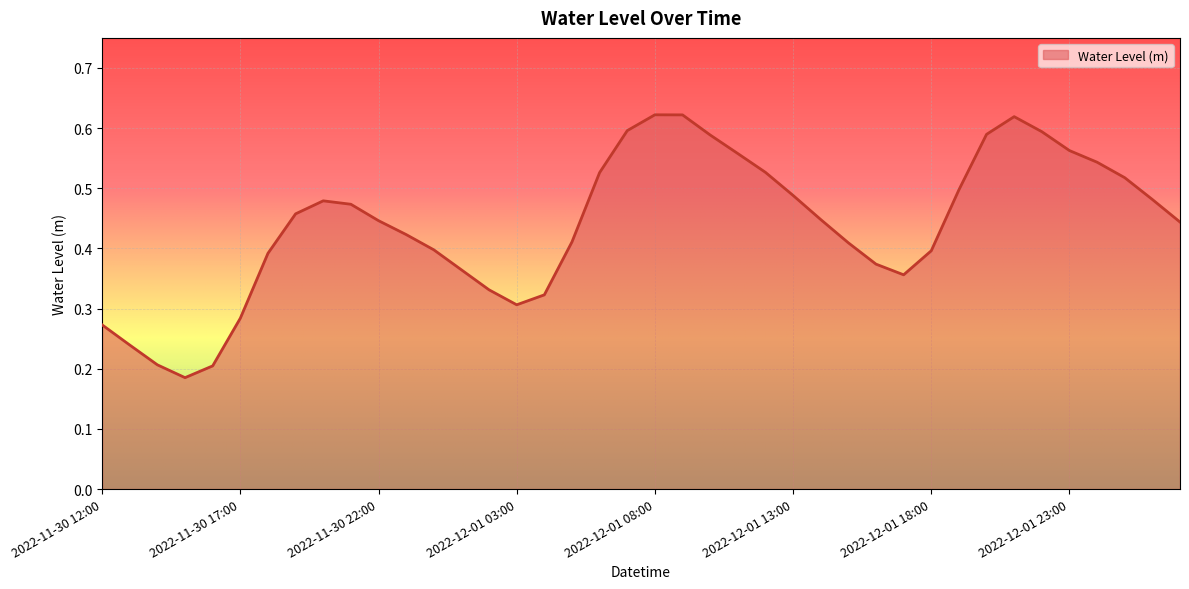

Rank the categories by value from highest to lowest.

2022-12-01 08:00, 2022-12-01 09:00, 2022-12-01 21:00, 2022-12-01 07:00, 2022-12-01 22:00, 2022-12-01 20:00, 2022-12-01 10:00, 2022-12-01 23:00, 2022-12-01 11:00, 2022-12-02 00:00, 2022-12-01 12:00, 2022-12-01 06:00, 2022-12-02 01:00, 2022-12-01 19:00, 2022-12-01 13:00, 2022-12-02 02:00, 2022-11-30 20:00, 2022-11-30 21:00, 2022-11-30 19:00, 2022-12-01 14:00, 2022-11-30 22:00, 2022-12-02 03:00, 2022-11-30 23:00, 2022-12-01 05:00, 2022-12-01 15:00, 2022-12-01 00:00, 2022-12-01 18:00, 2022-11-30 18:00, 2022-12-01 16:00, 2022-12-01 01:00, 2022-12-01 17:00, 2022-12-01 02:00, 2022-12-01 04:00, 2022-12-01 03:00, 2022-11-30 17:00, 2022-11-30 12:00, 2022-11-30 13:00, 2022-11-30 14:00, 2022-11-30 16:00, 2022-11-30 15:00